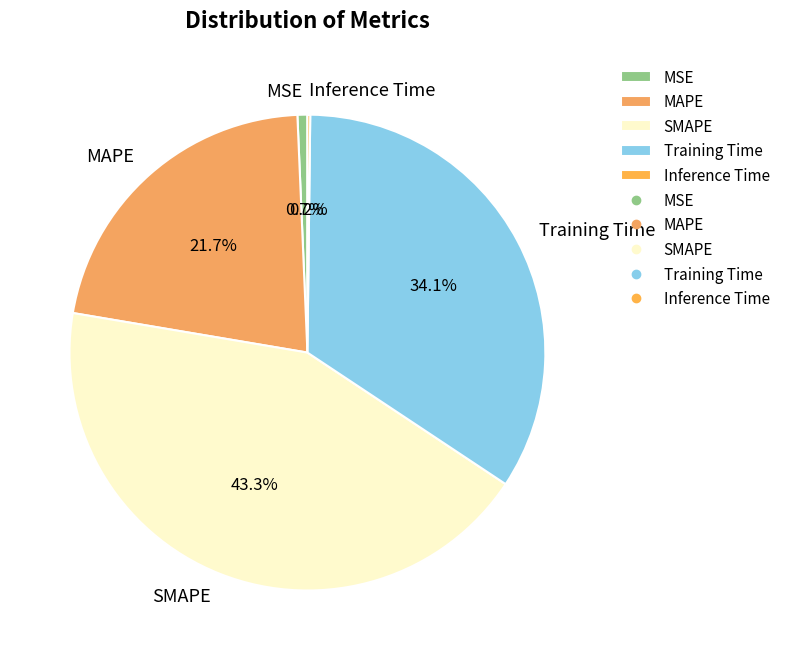

Between Training Time and SMAPE, which is larger?

SMAPE